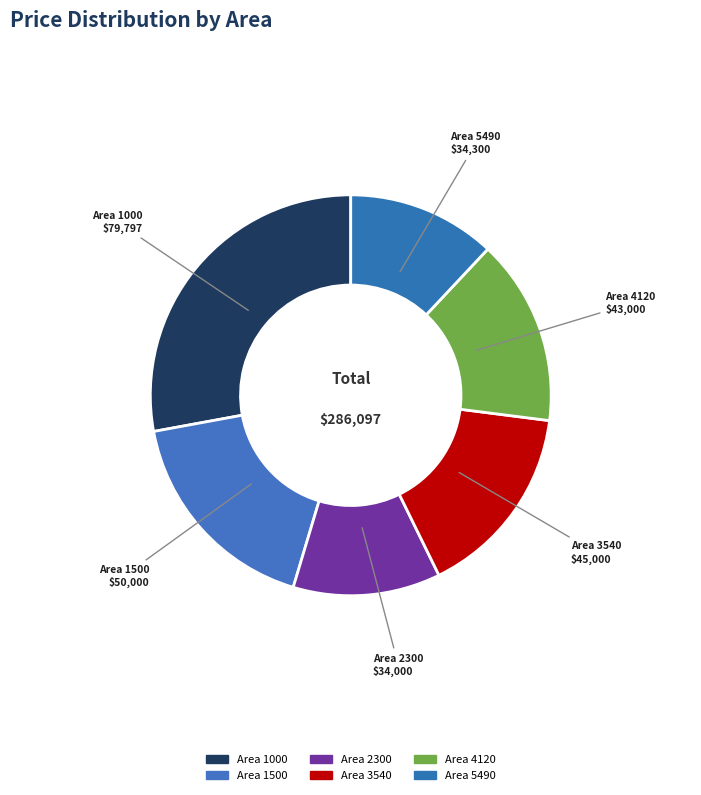

Is the sum of Area 3540 and Area 4120 greater than half?

No